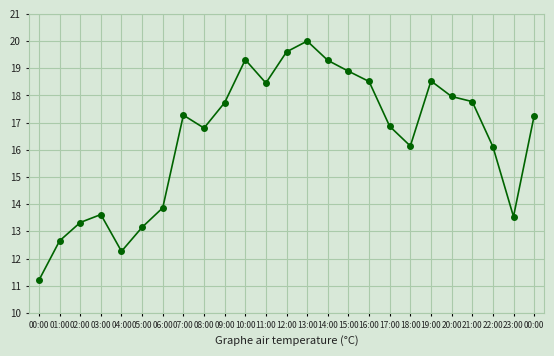

What is the change in value from 00:00 to 01:00?

+1.4